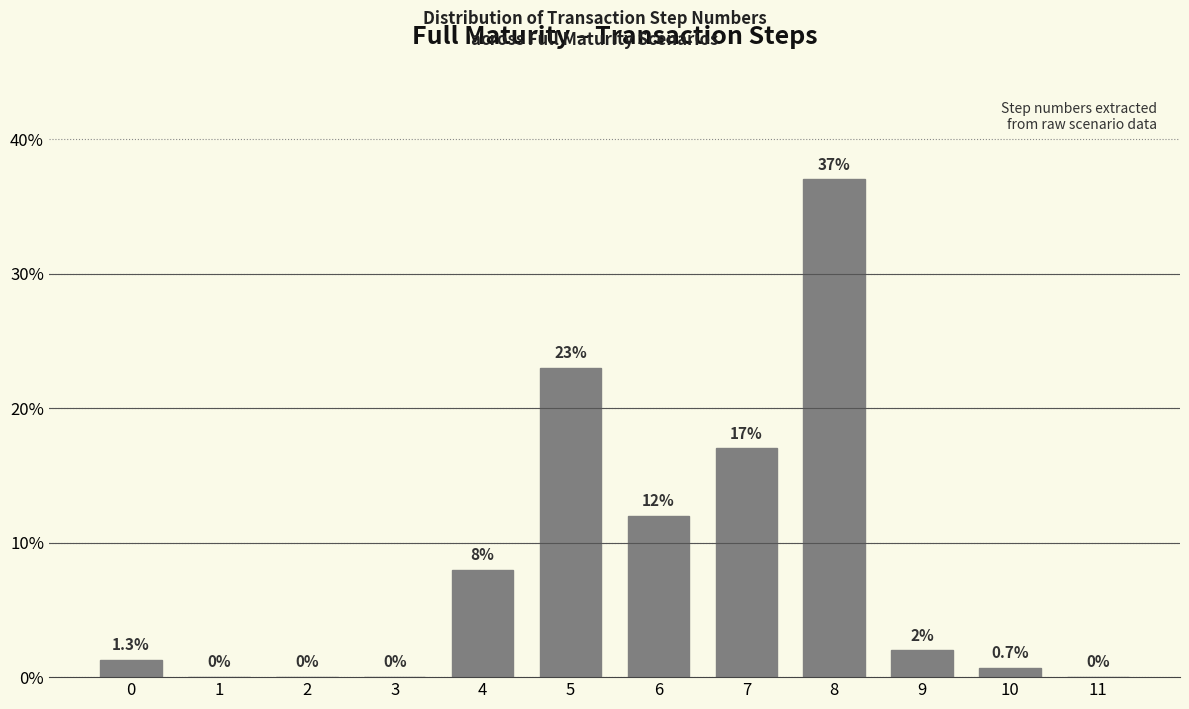

Reading left to right, extract all data points from this chart.

0=1.3	1=0.0	2=0.0	3=0.0	4=8.0	5=23.0	6=12.0	7=17.0	8=37.0	9=2.0	10=0.7	11=0.0